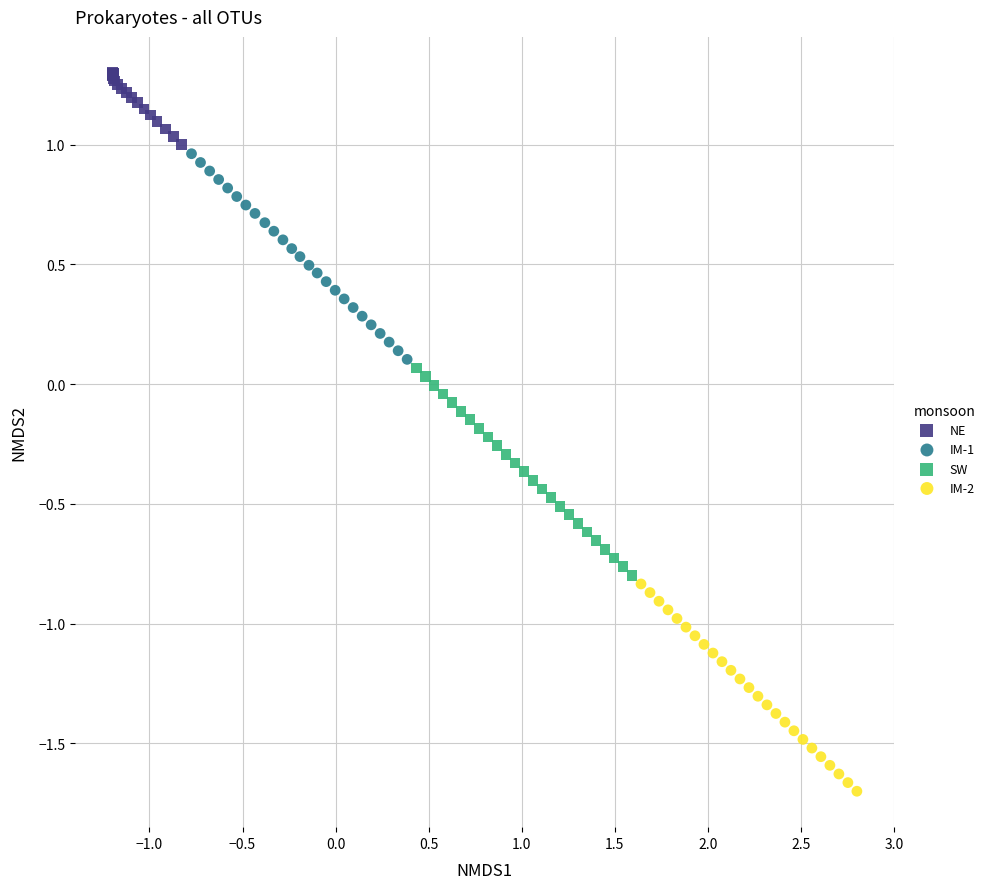

Which series reaches the maximum Y coordinate?

NE